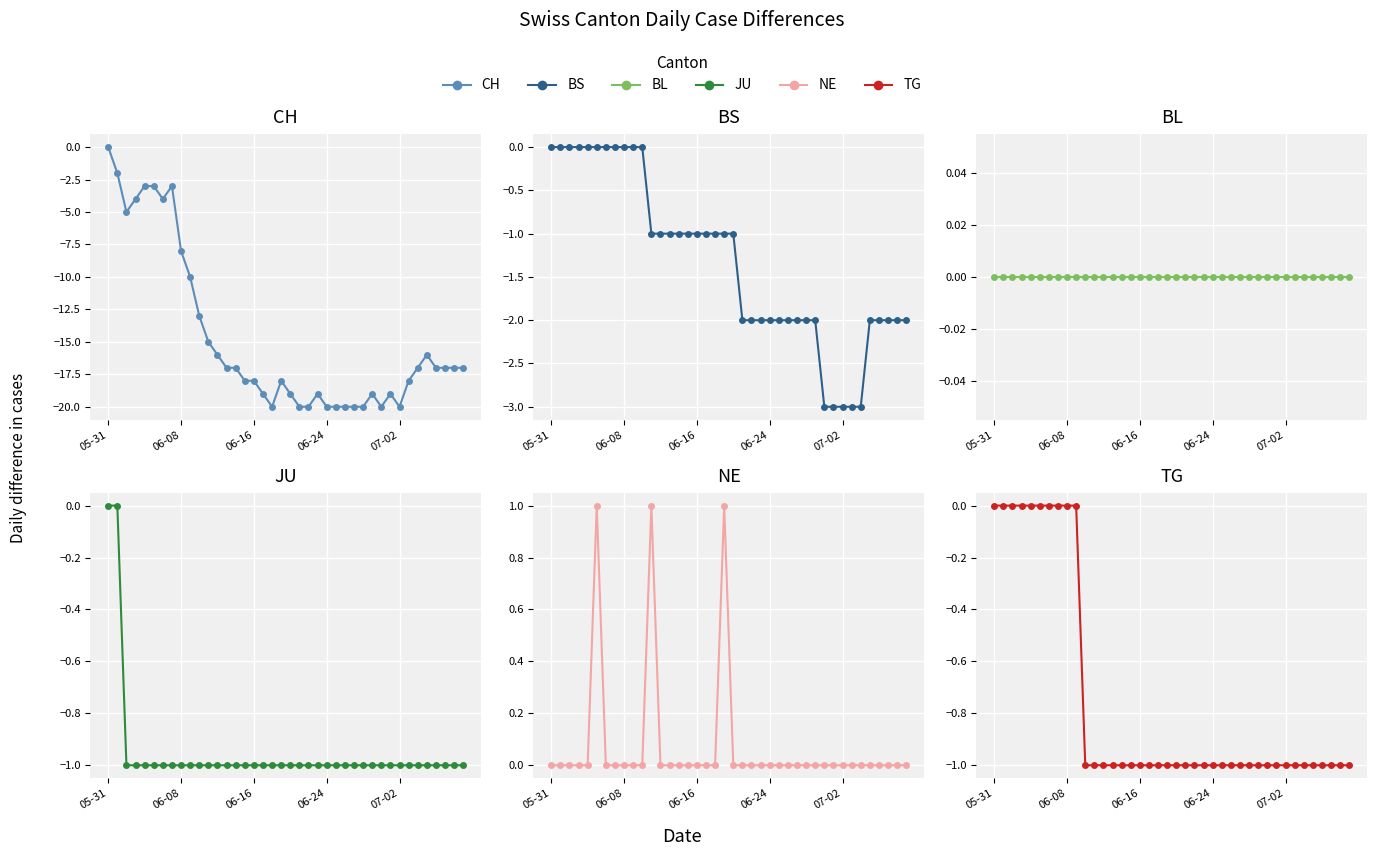

True or false: CH and BL cross at least once.

False